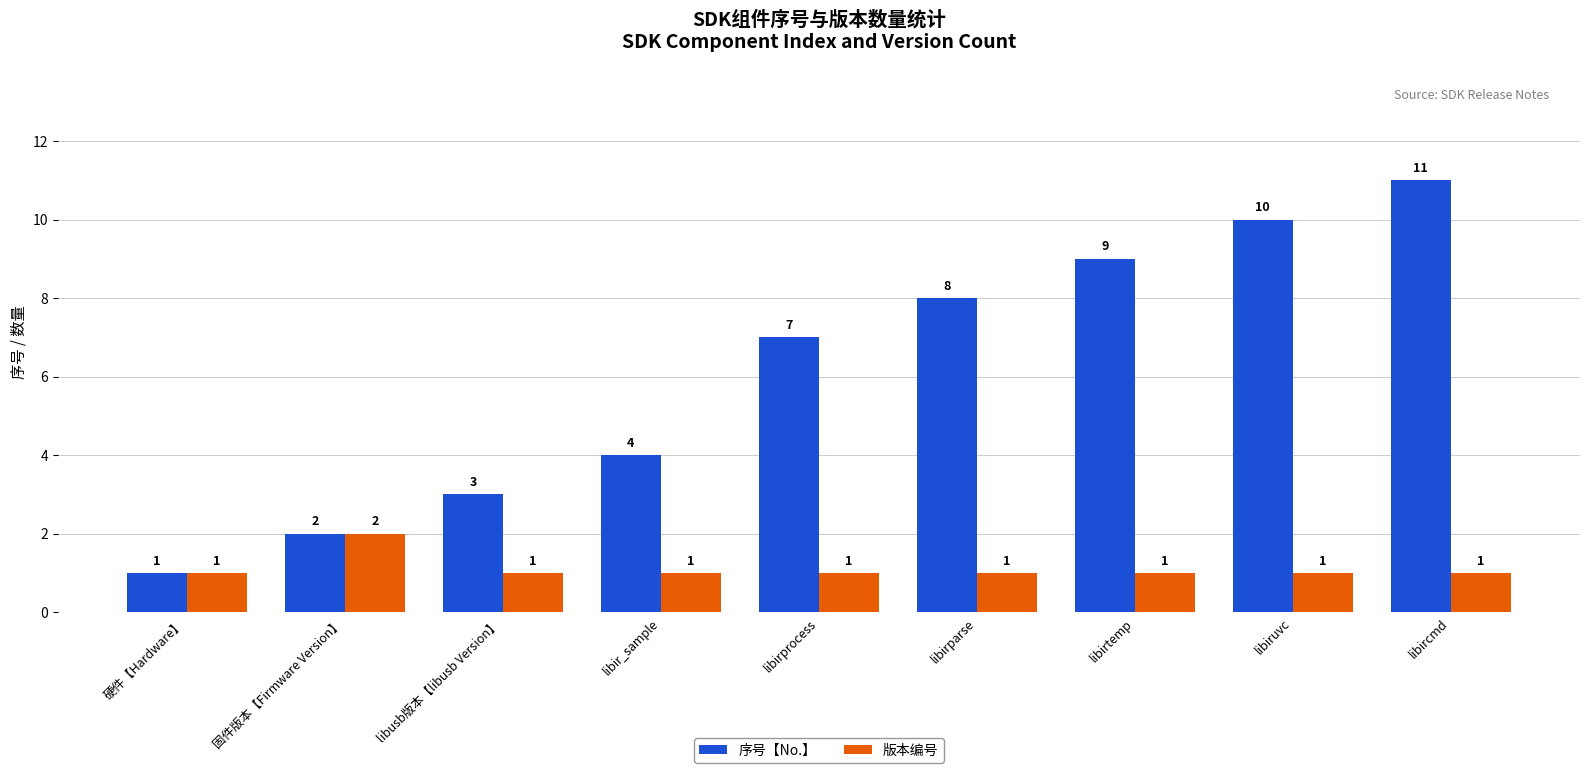

The value of 序号【No.】 at libirparse is 8. True or false?

True